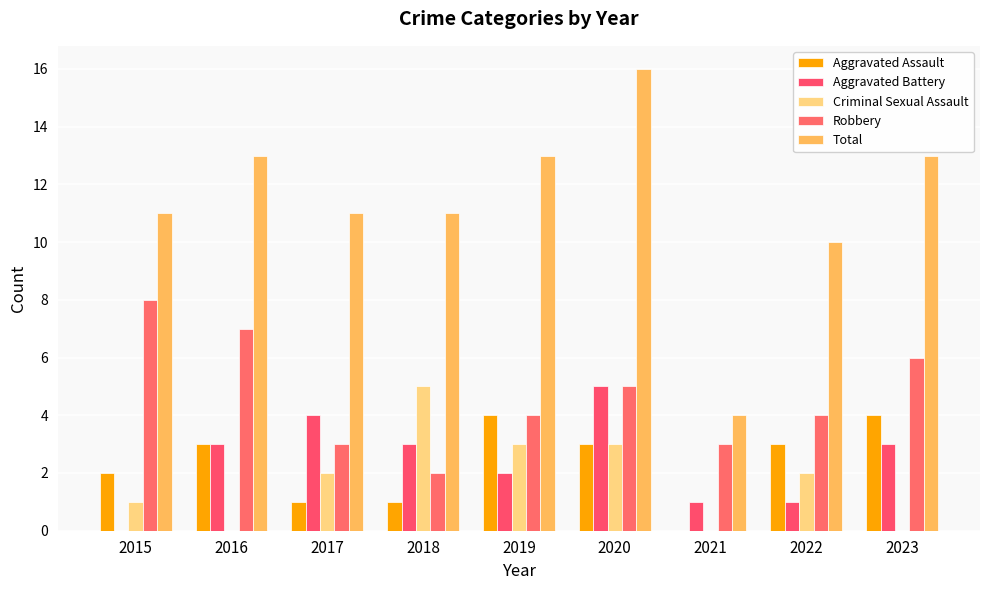

Is the value of Aggravated Battery at 2017 greater than the value of Aggravated Assault at 2015?

Yes